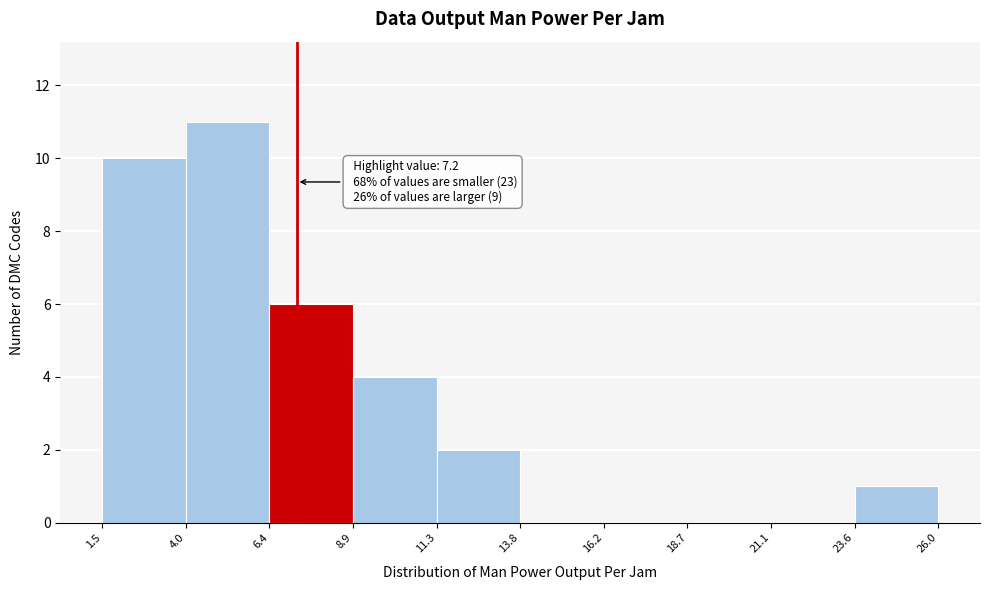

Over which range of the x-axis is the bar tallest?

4.0 to 6.4